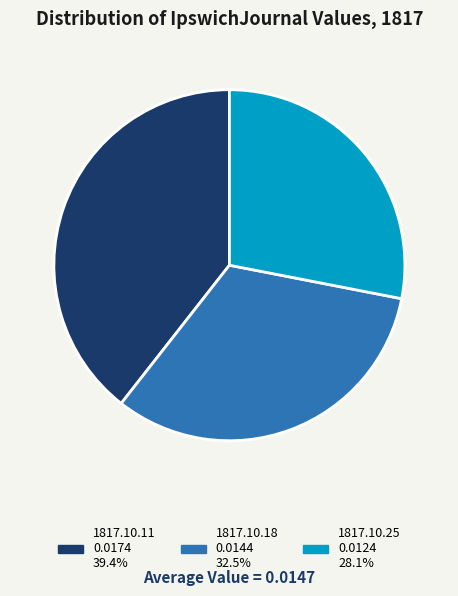

Combined, do 1817.10.11 0.0174 39.4% and 1817.10.25 0.0124 28.1% account for over 50%?

Yes